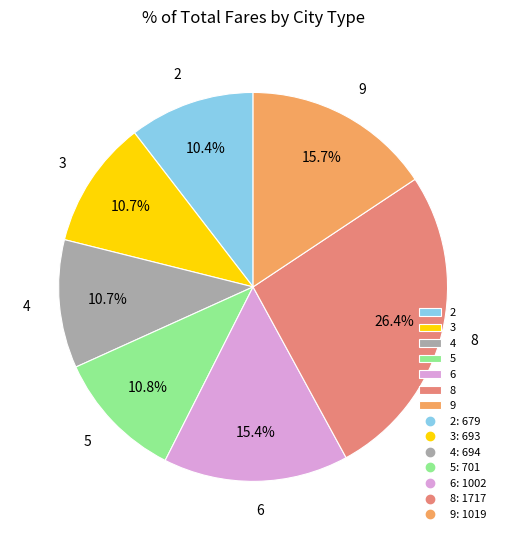

To the nearest percent, what portion does 6 represent?

15%